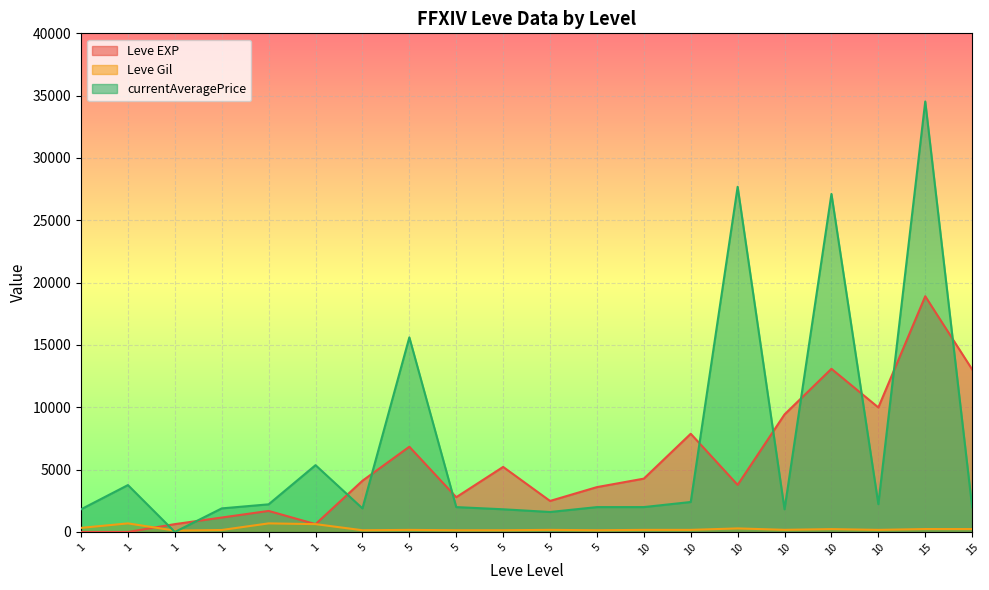

What is the value of the Leve EXP point at the 7th from the left?

4110